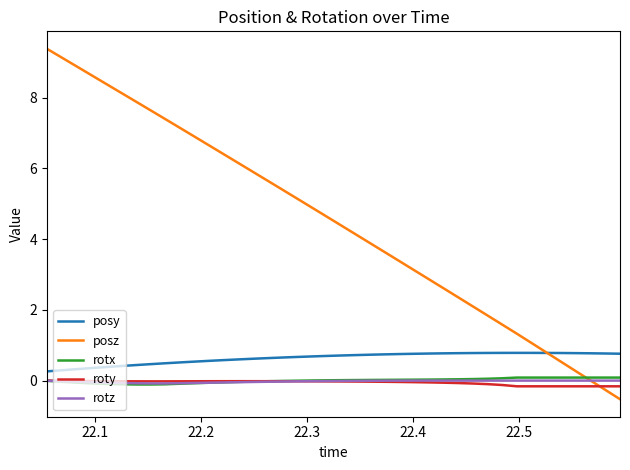

At how many categories does at least one series exceed 4?

22